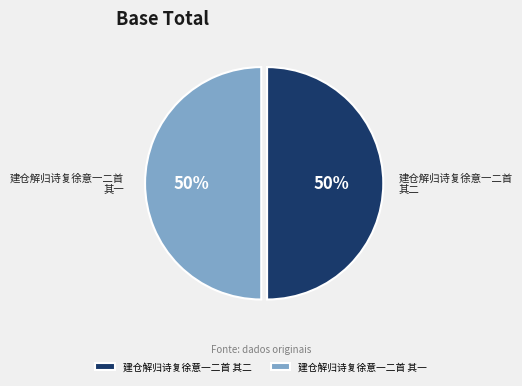

What is the ratio of the value at 建仓解归诗复徐意一二首 其一 to the value at 建仓解归诗复徐意一二首 其二?

1.0